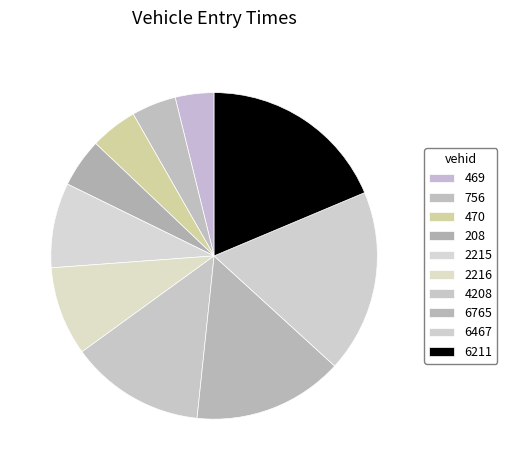

To the nearest percent, what percentage of the pie is 208?

5%